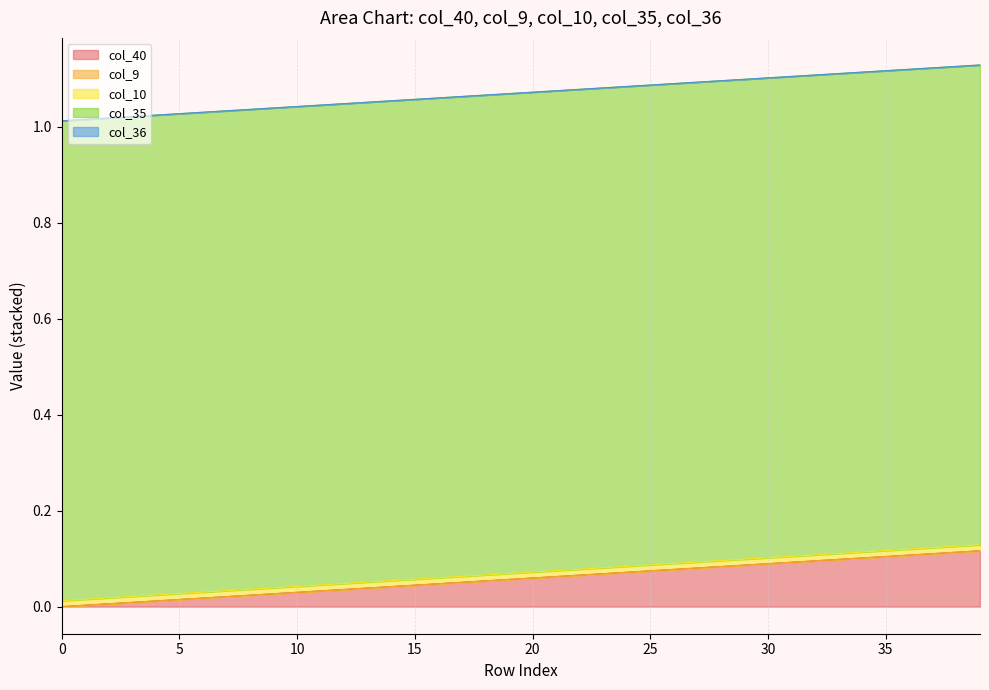

True or false: col_9 and col_36 cross at least once.

False